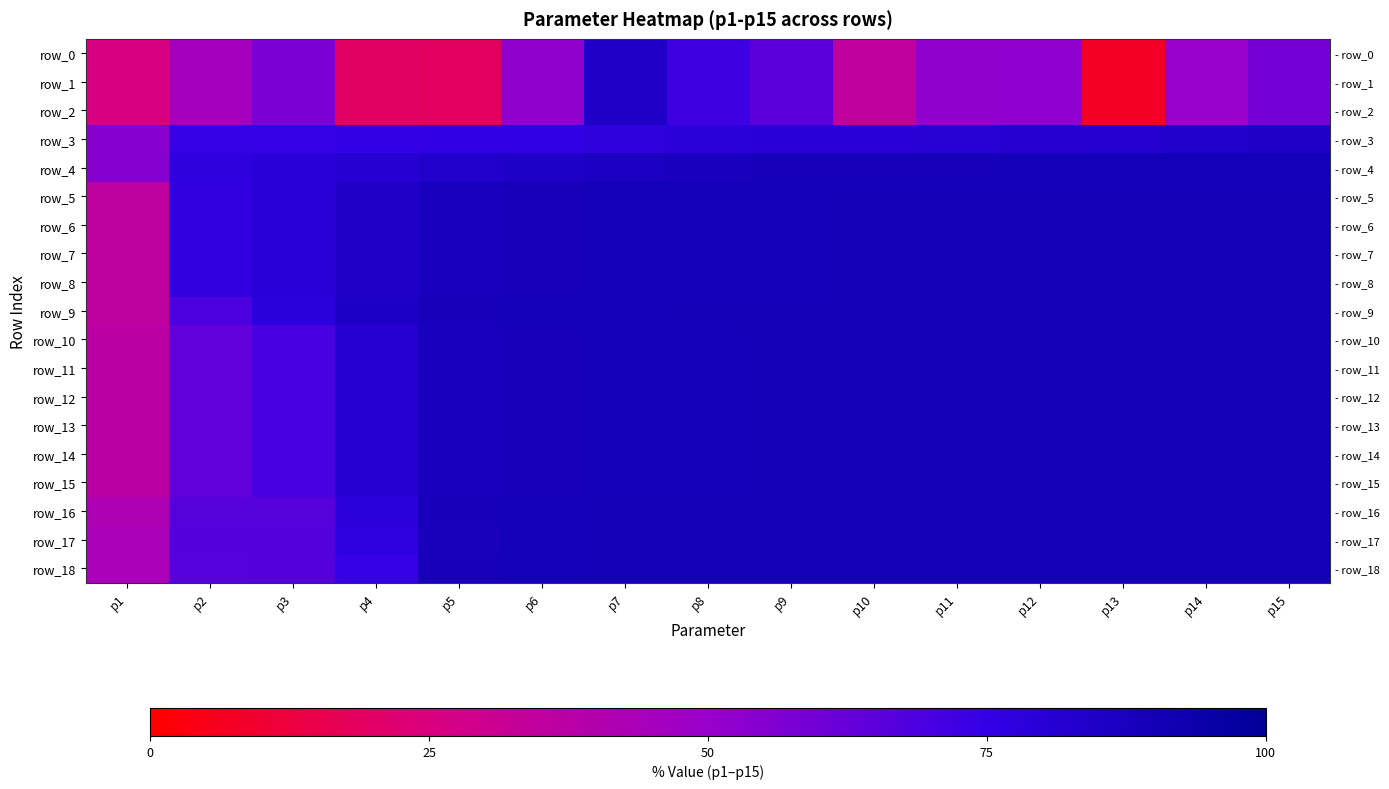

What is the total value across all series at p2?

1241.3